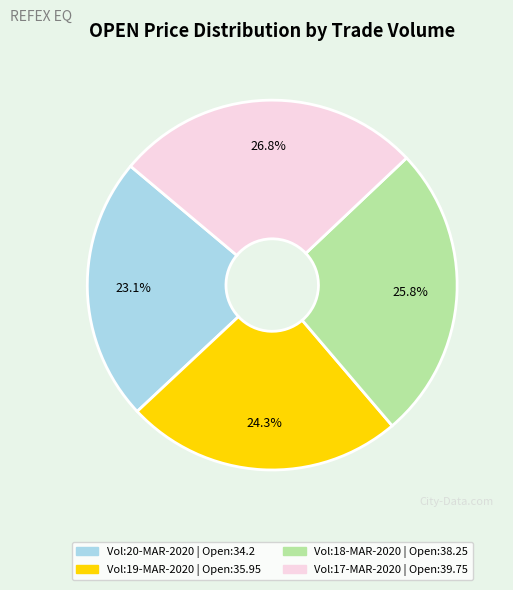

Is there any slice that represents more than half of the pie?

No